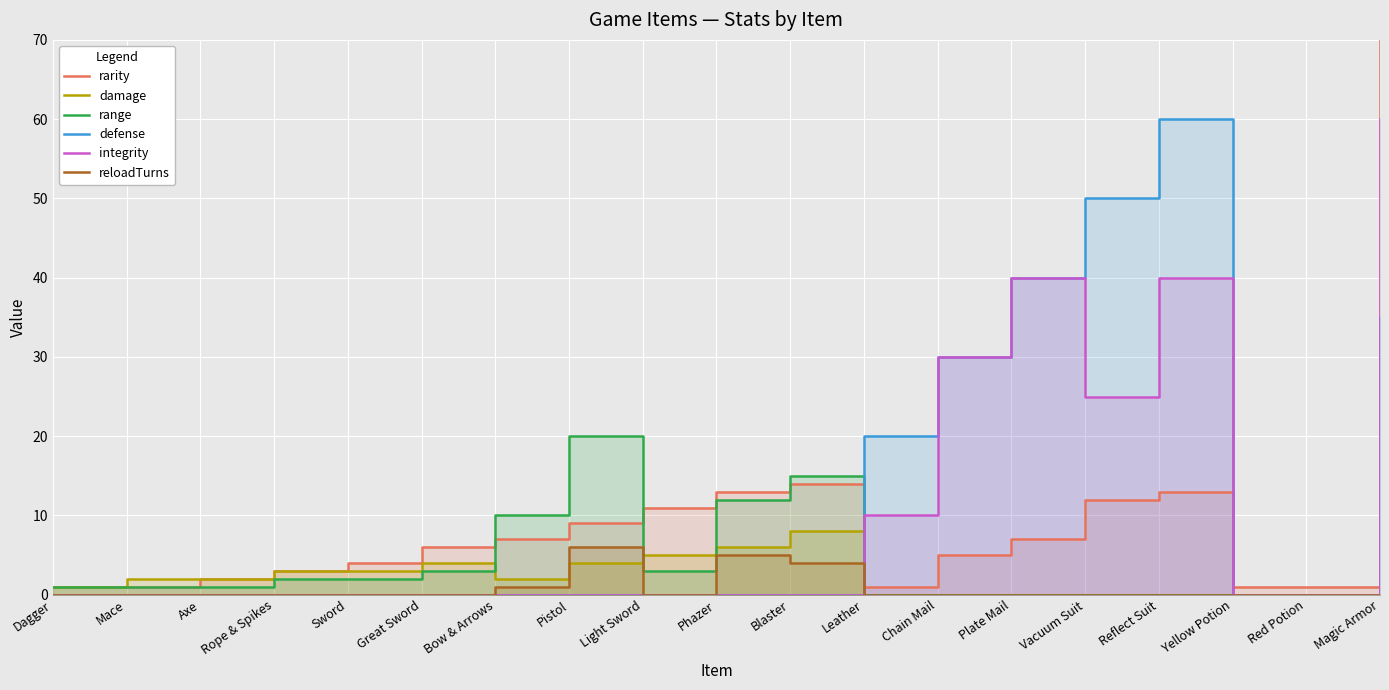

What is the difference between the maximum and minimum values in the defense series?

60